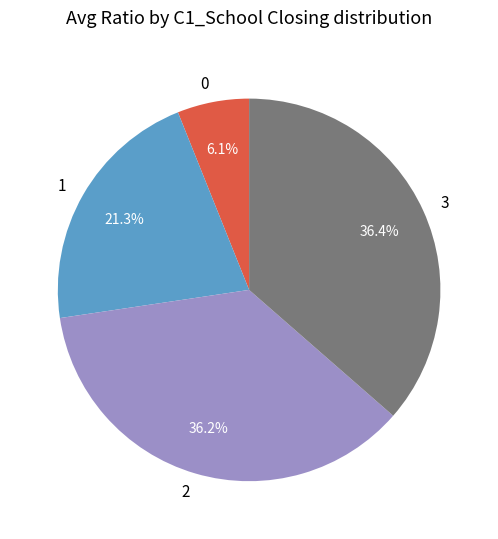

What is the smallest slice in the pie chart?

0